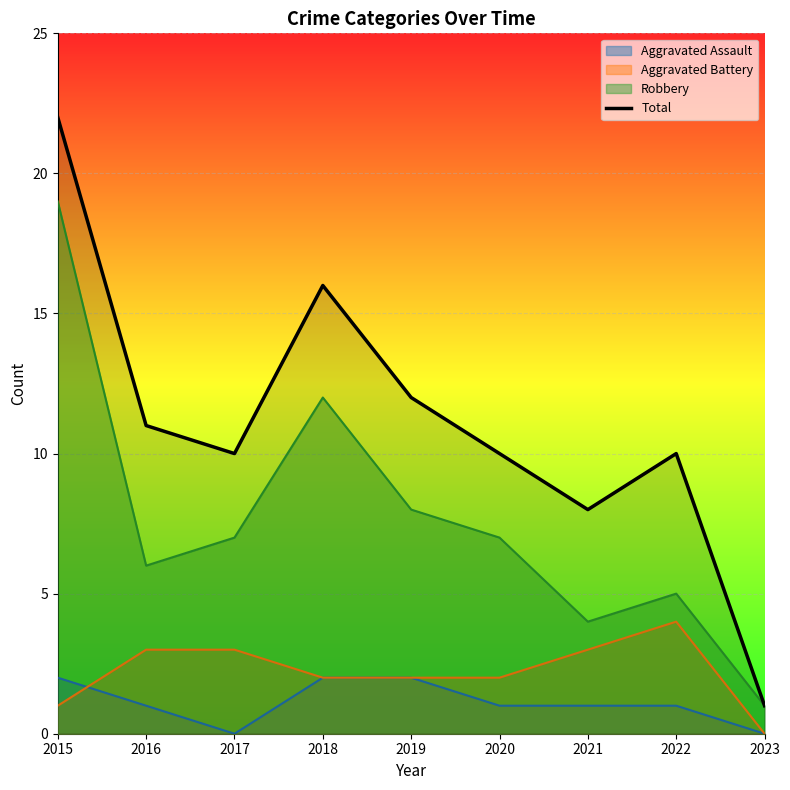

How many interior local peaks (higher than both neighbors) does the data have?

2